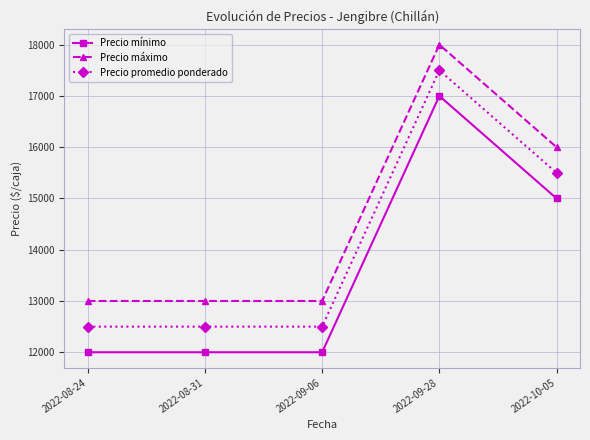

True or false: Precio máximo has more than 2 interior local peaks.

False